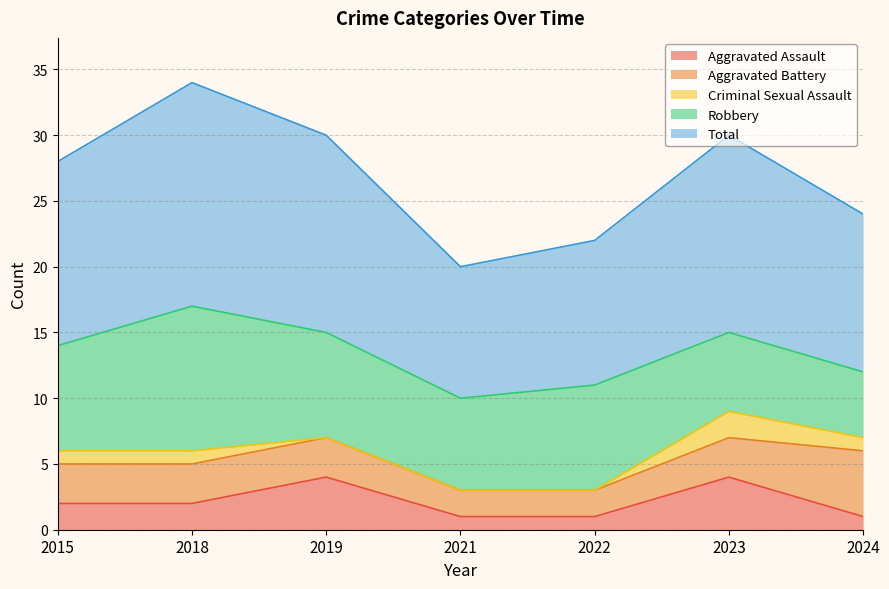

True or false: Total and Robbery cross at least once.

False